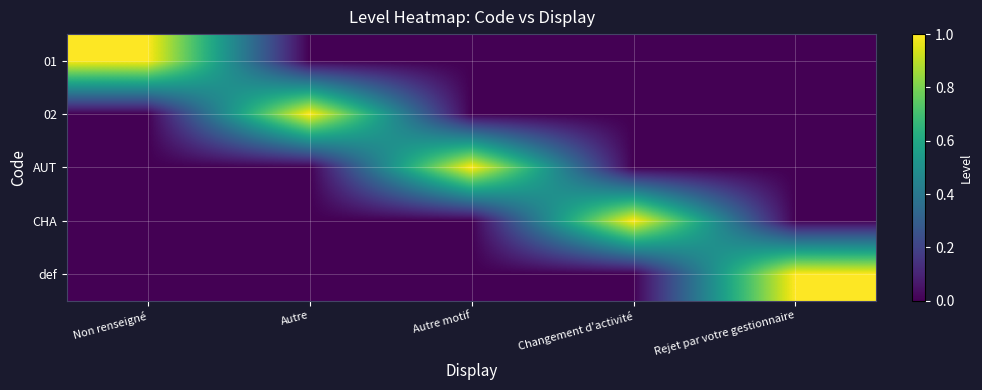

What is the spread (max minus min) of values at Non renseigné?

1